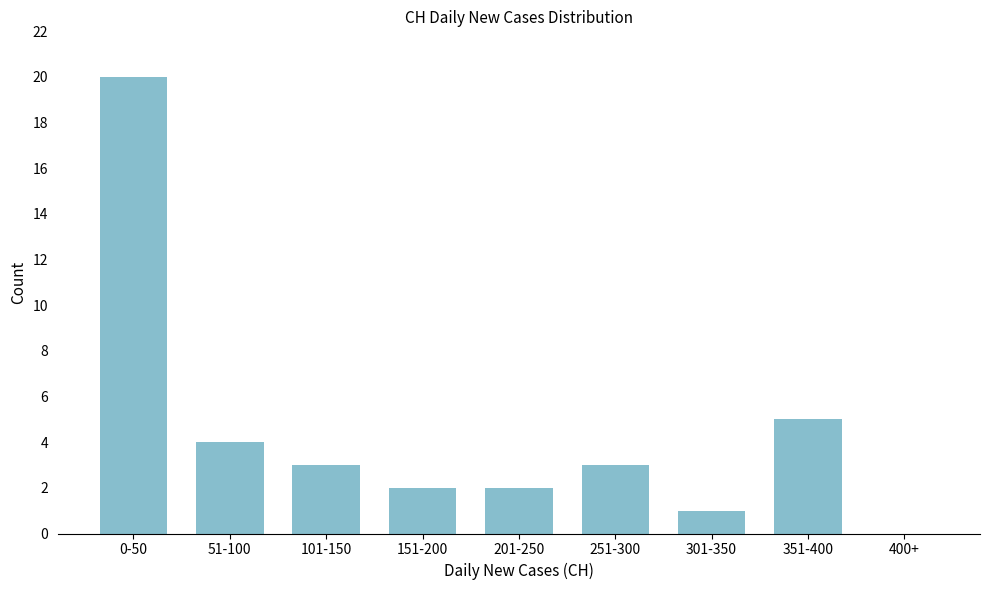

Reading left to right, extract all data points from this chart.

0-50=20	51-100=4	101-150=3	151-200=2	201-250=2	251-300=3	301-350=1	351-400=5	400+=0